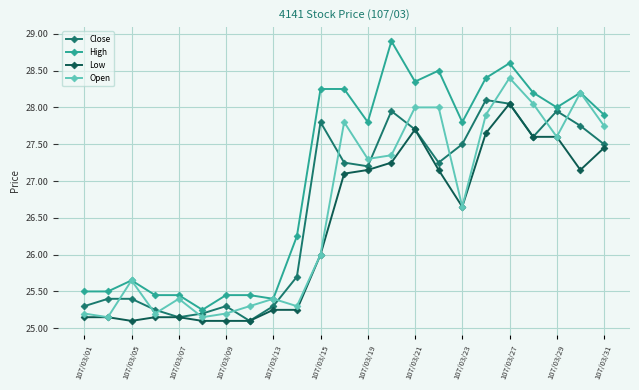

Which series has the largest total across all categories?

High